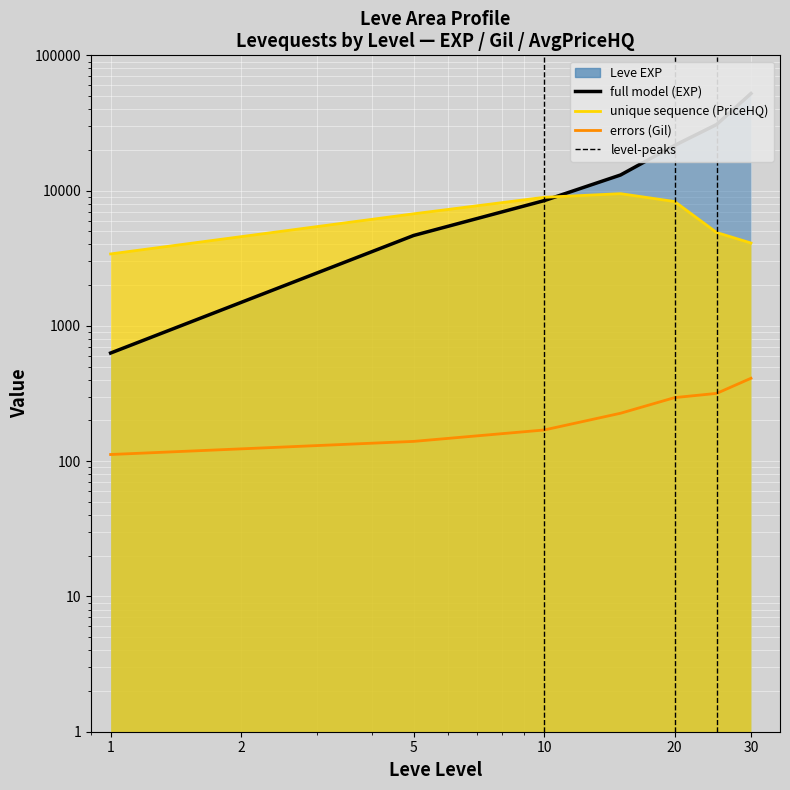

What is the sum of the errors (Gil) values at 10 and 20?

521